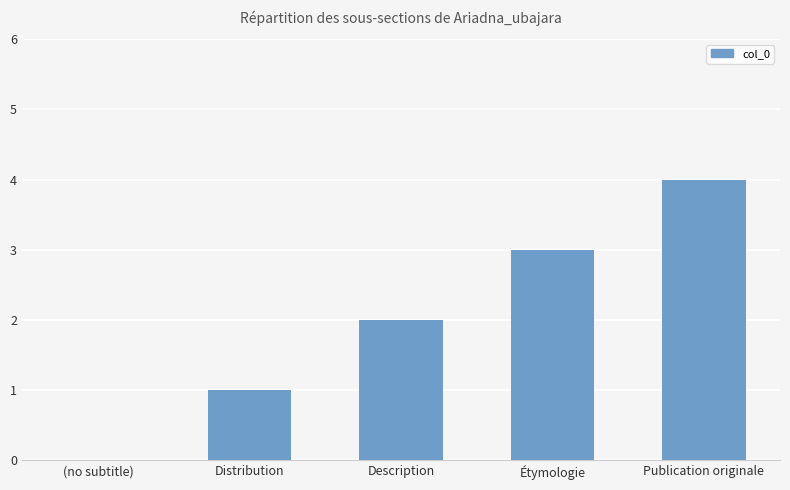

The chart shows a value of 3 at Étymologie. True or false?

True